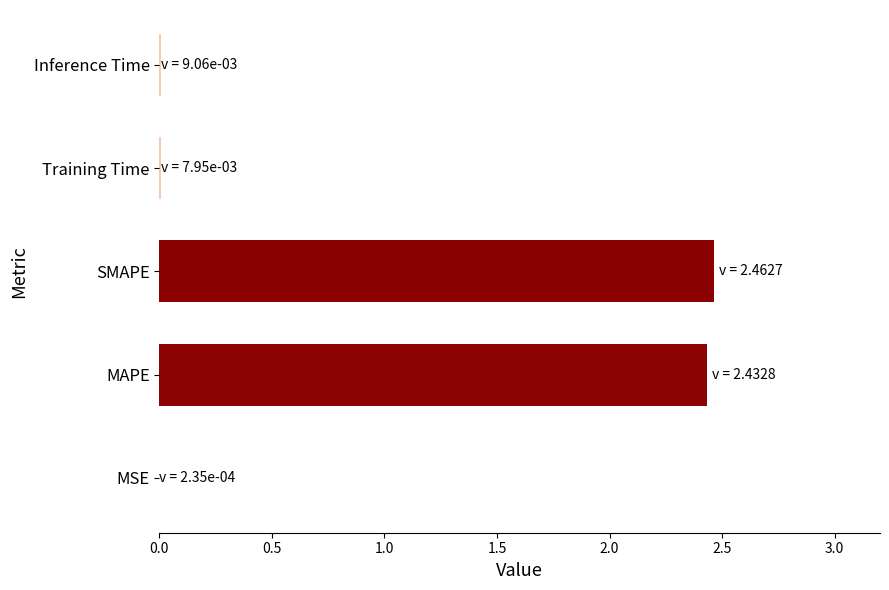

What is the sum of all values?

4.9